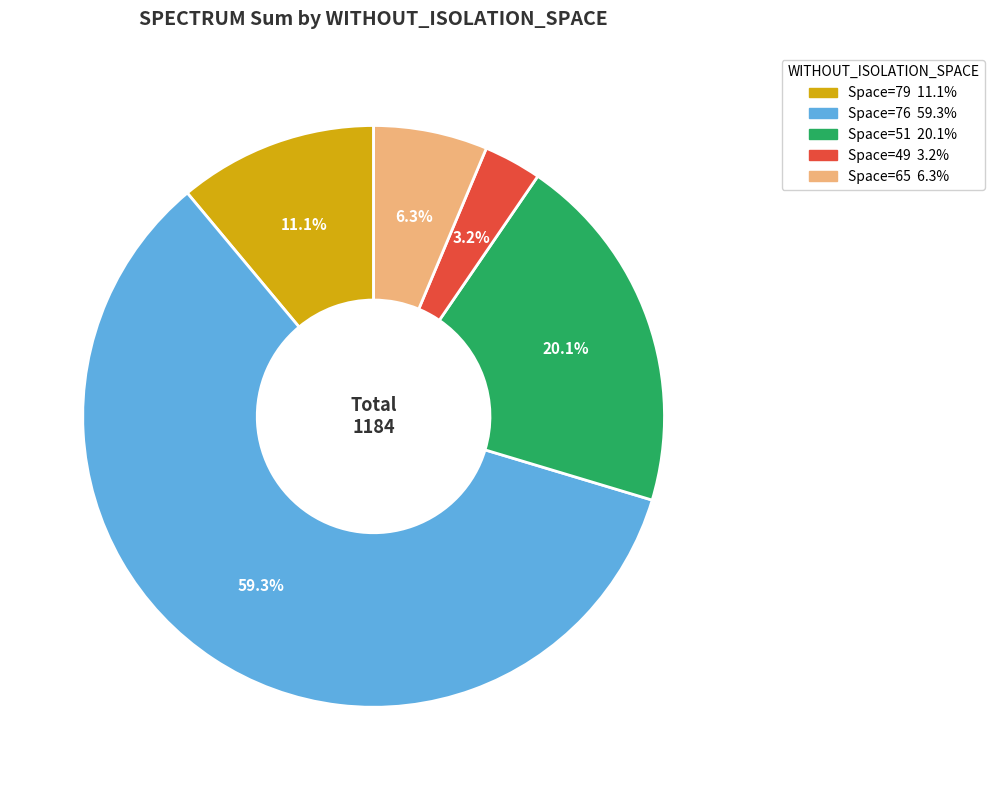

Count the number of slices in the pie.

5